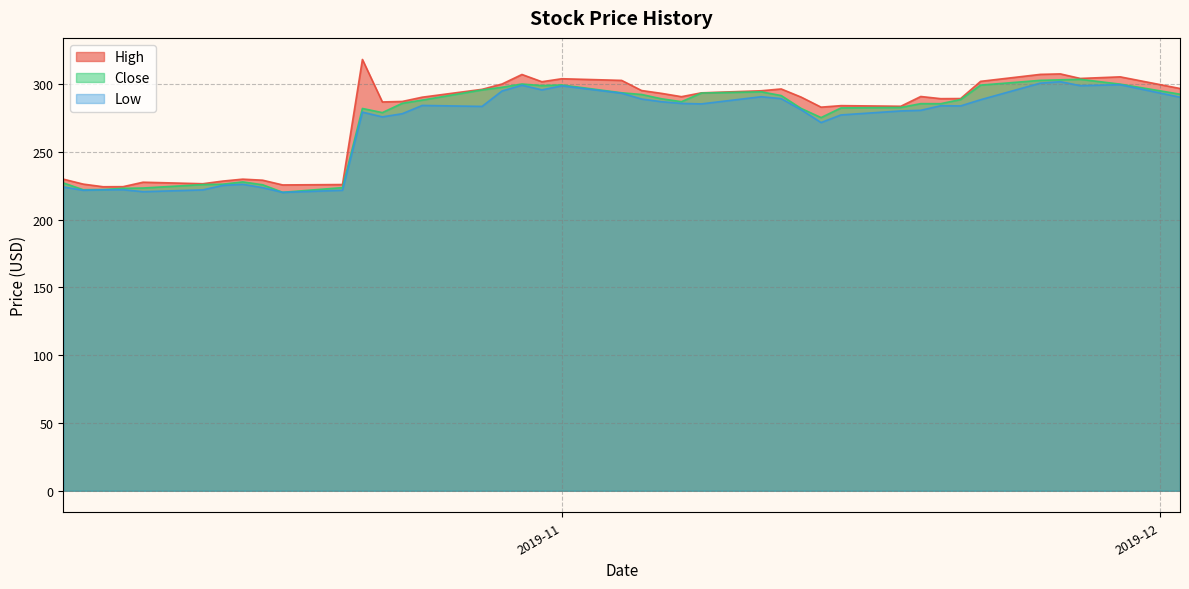

In High, how many points are lower than both neighbors (excluding endpoints)?

10